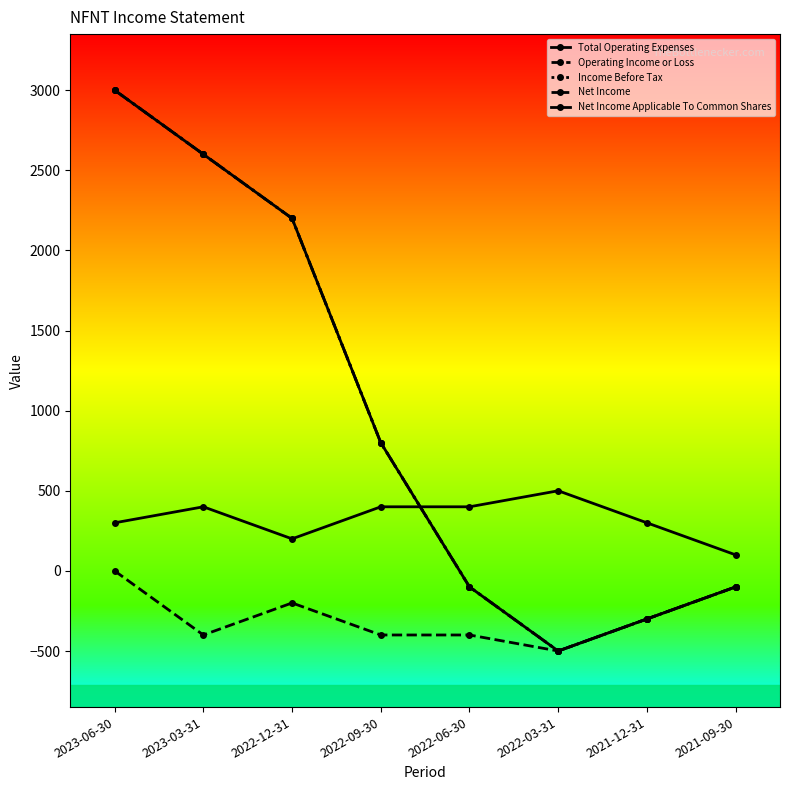

Where do Income Before Tax and Total Operating Expenses first cross each other?

2022-09-30 and 2022-06-30